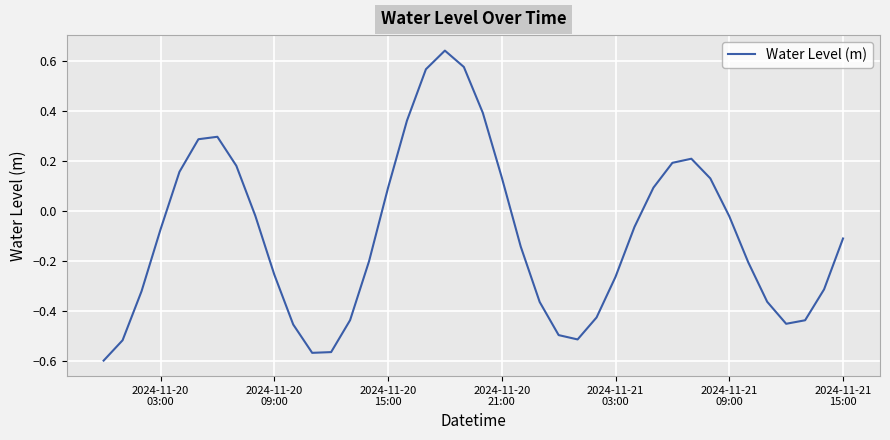

Does the chart display data point markers on the line(s)?

No